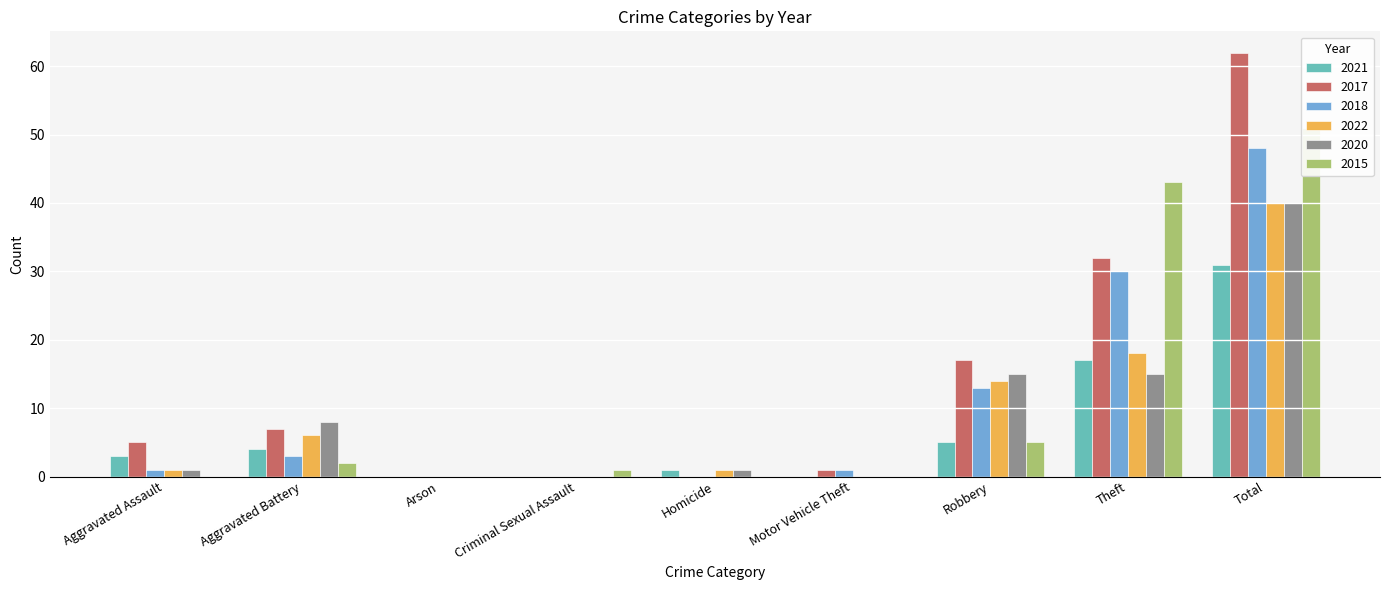

Is the value of 2021 at Aggravated Assault greater than the value of 2017 at Aggravated Battery?

No